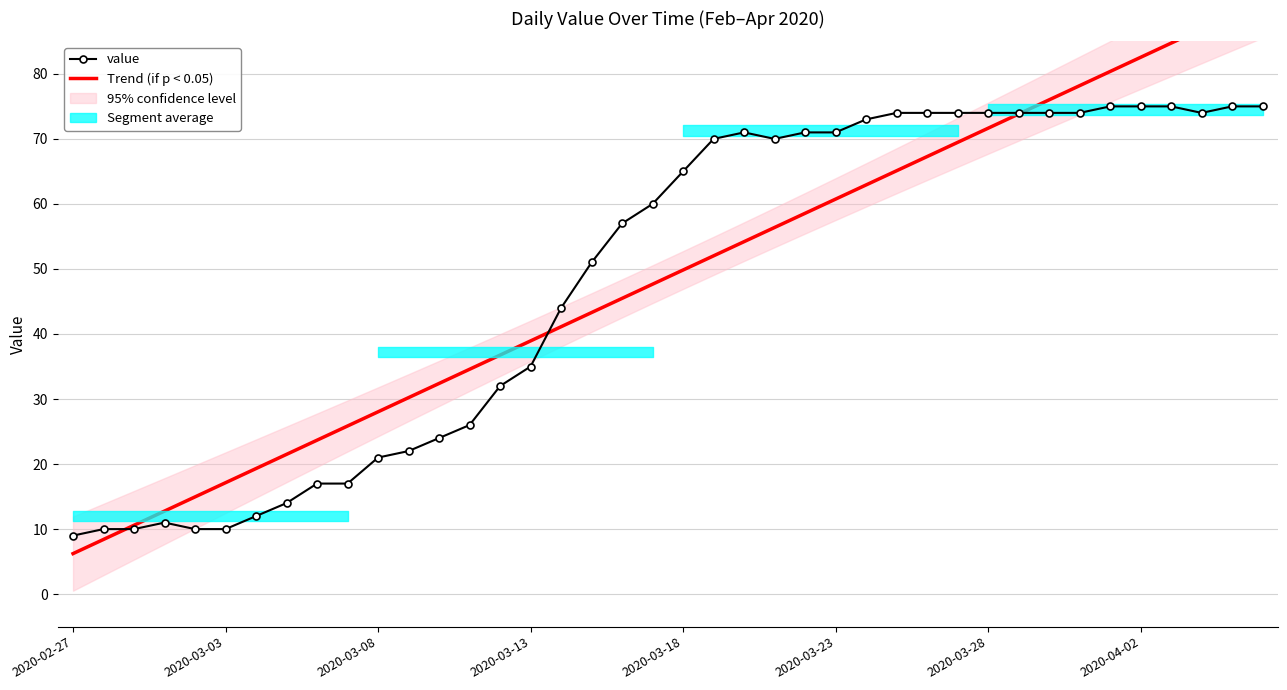

What is the sum of the Trend (if p < 0.05) values at 17 and 31?

117.1